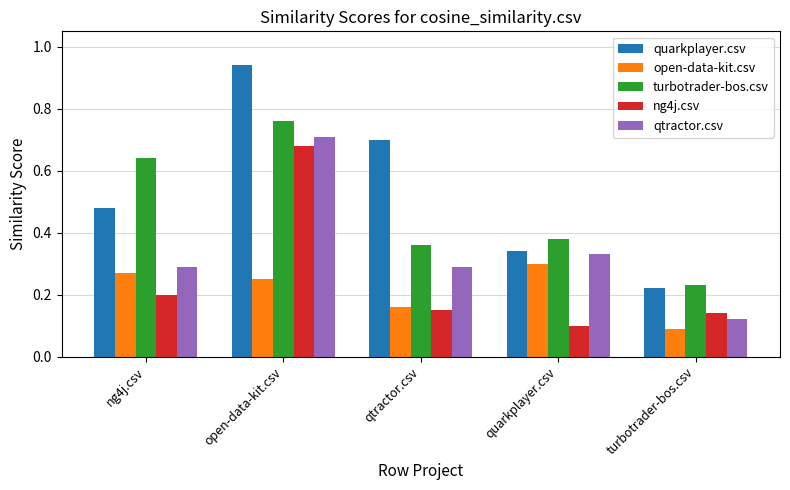

What is the sum of all open-data-kit.csv values?

1.1